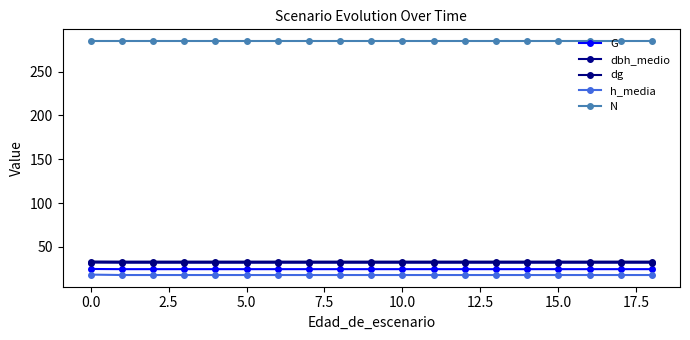

How many data points does each series have?

19